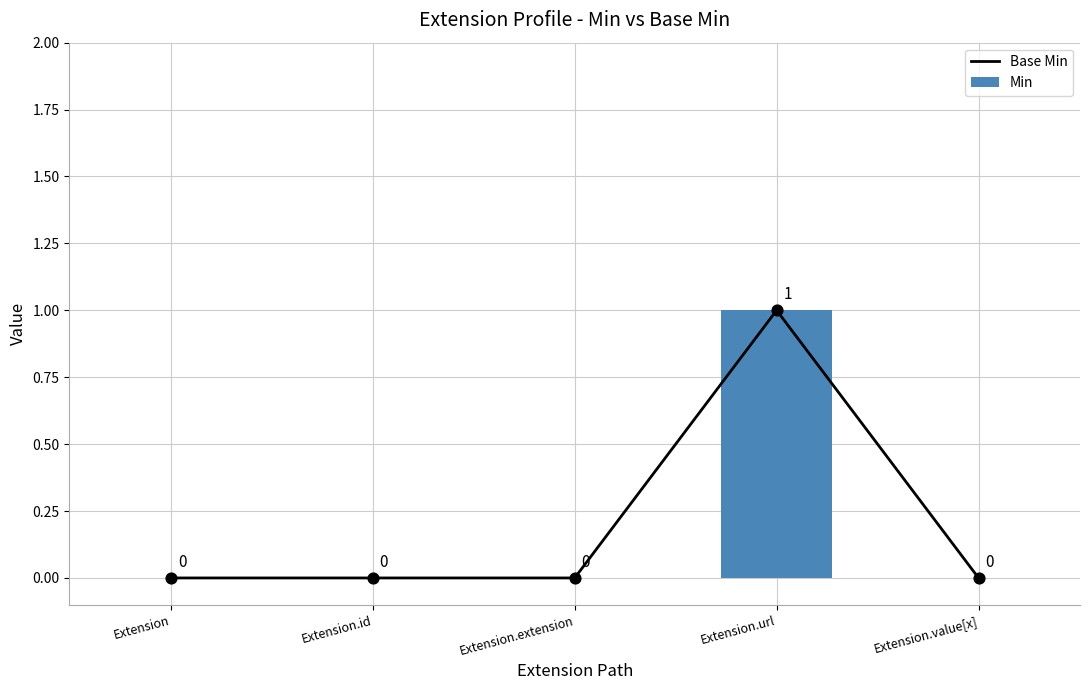

What are all the series names shown in the legend?

Base Min, Min